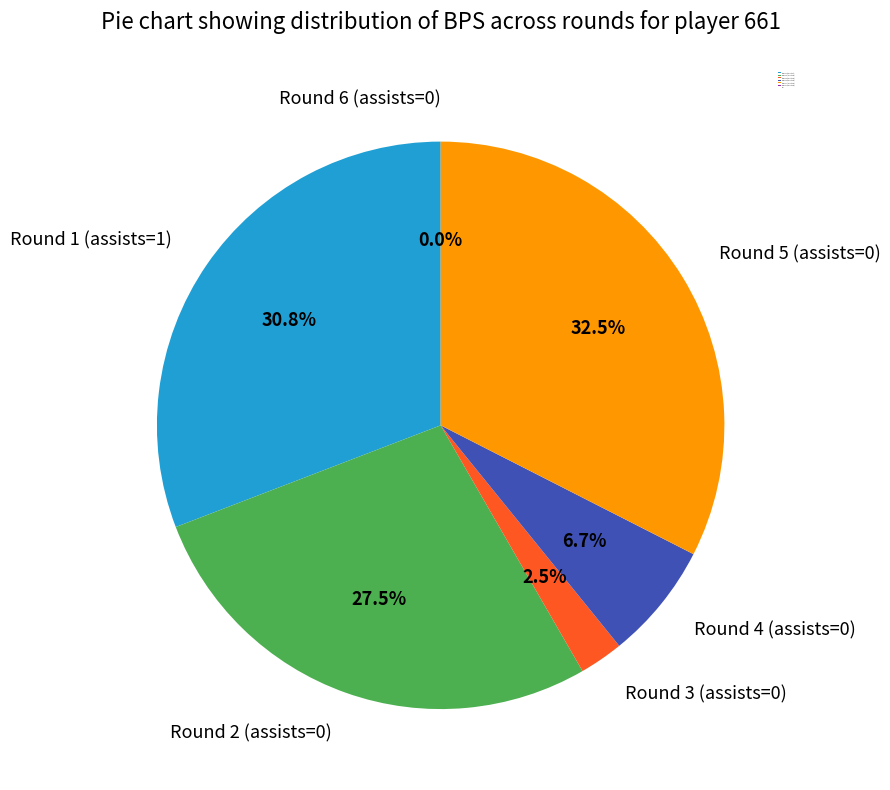

Approximately how many times larger is the value at Round 4 (assists=0) compared to Round 1 (assists=1)?

0.2